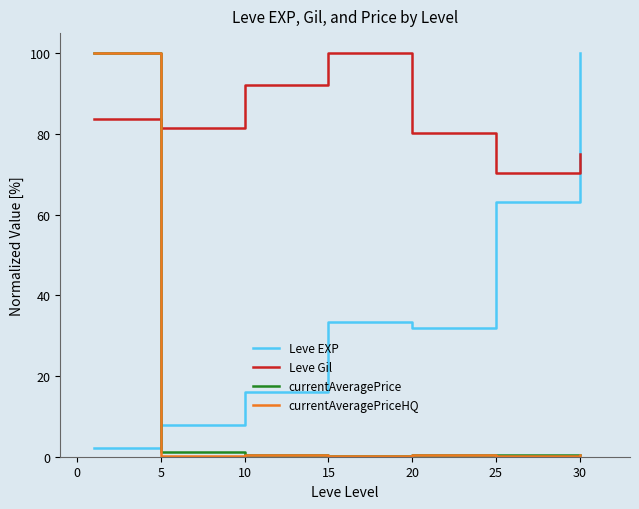

What is the sum of all Leve EXP values?

254.3